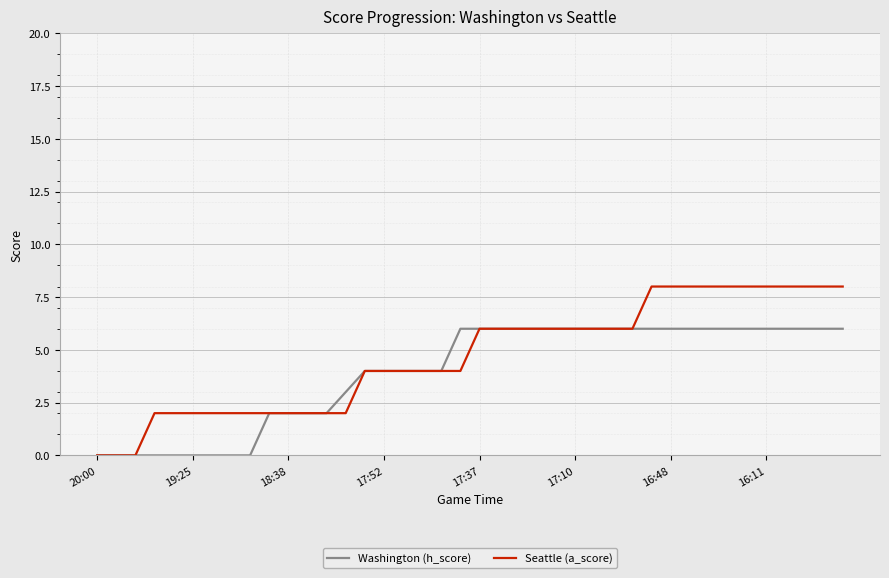

Which series has the largest range (max minus min)?

Seattle (a_score)